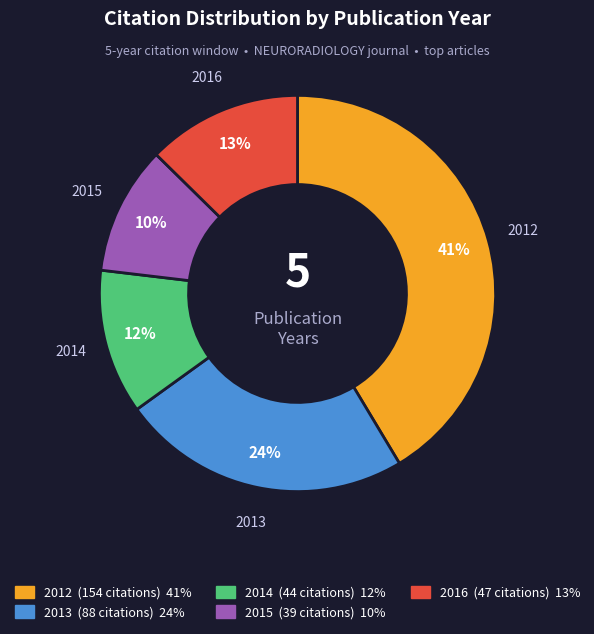

Does any single category account for the majority?

No